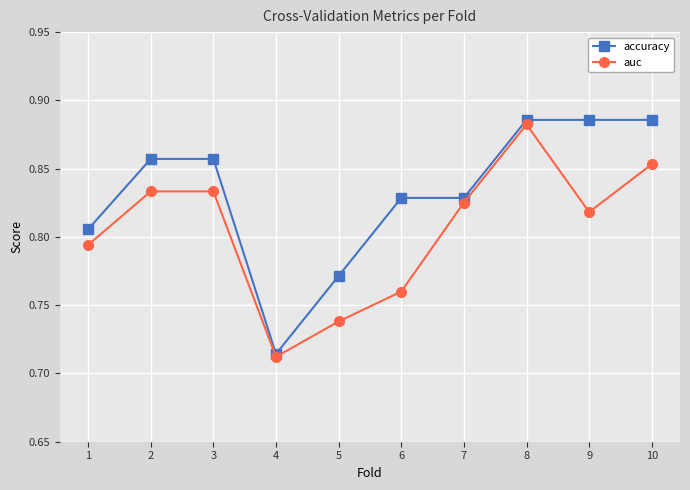

The value of auc at 8 is 1.5. True or false?

False